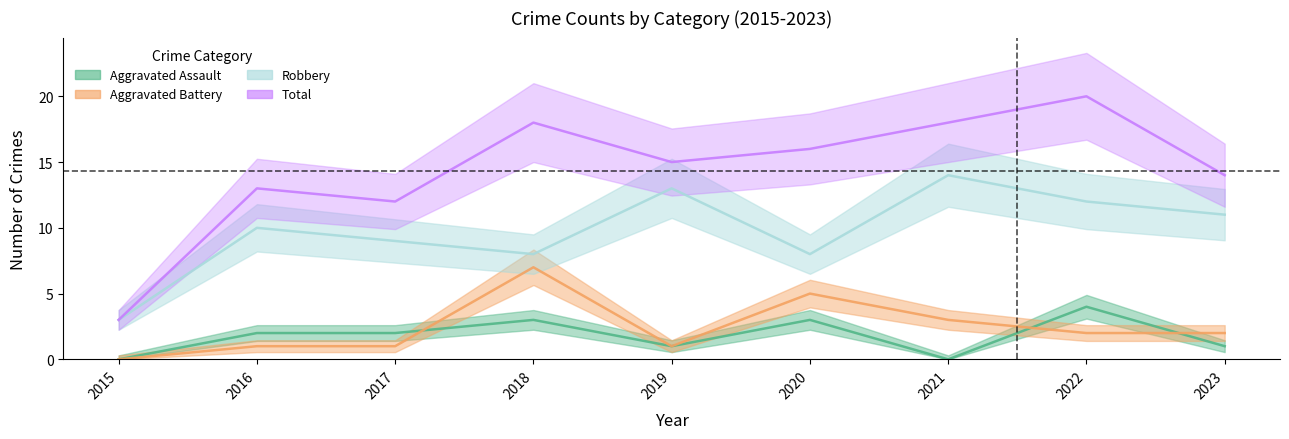

Which series has the widest spread of values?

Total